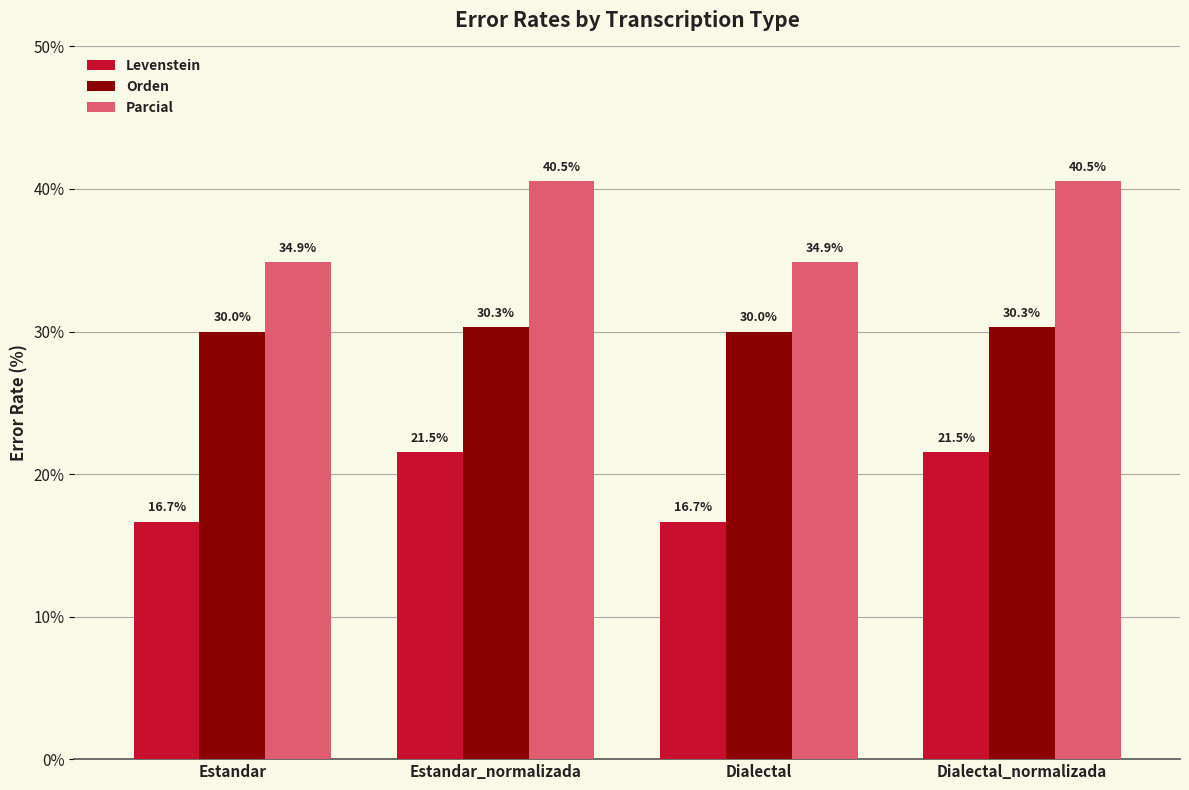

Is it true that Parcial equals 34.9 at Estandar?

True